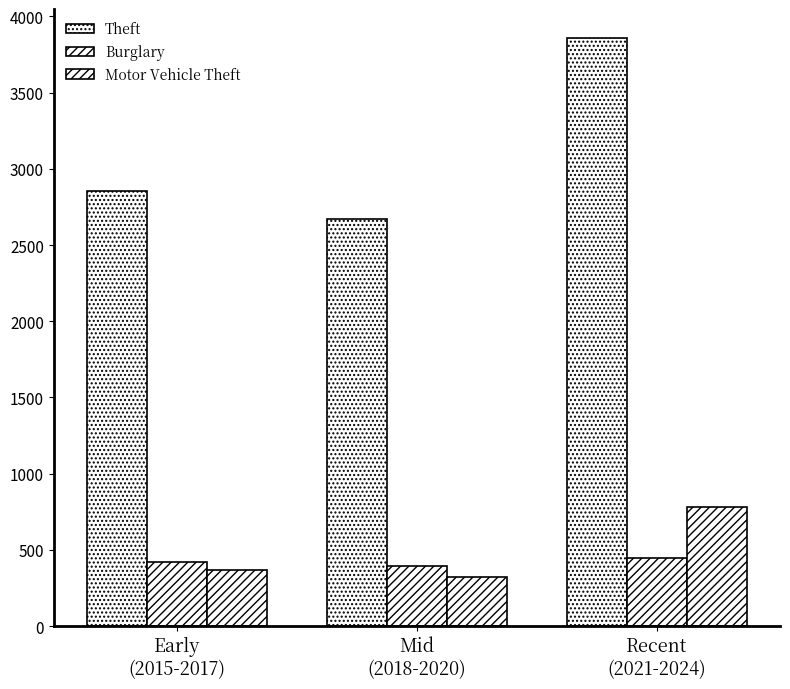

How many bars are there in each group?

3